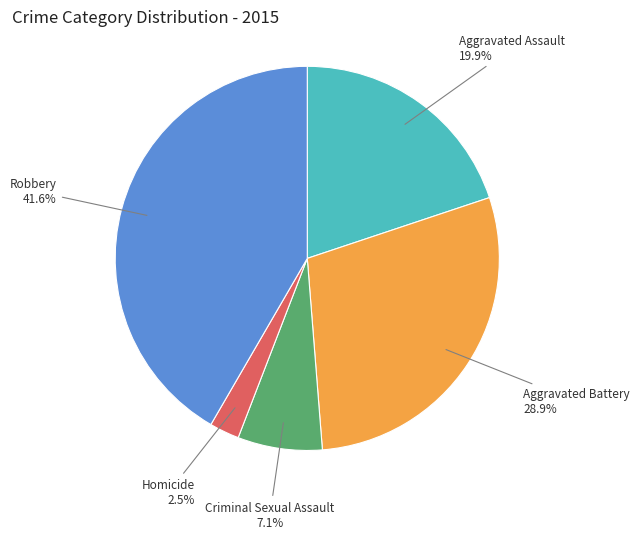

Combined, do Aggravated Battery and Criminal Sexual Assault account for over 50%?

No